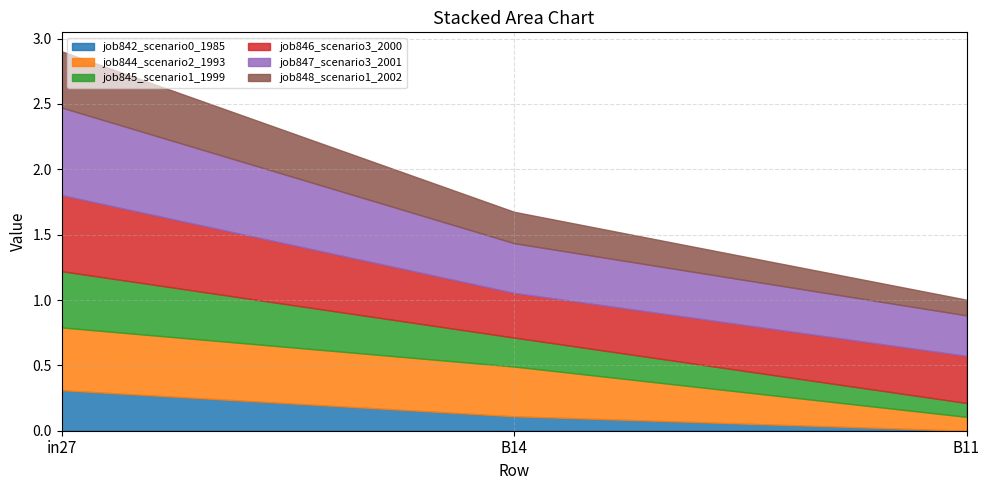

Read the job846_scenario3_2000 value at B14.

0.3